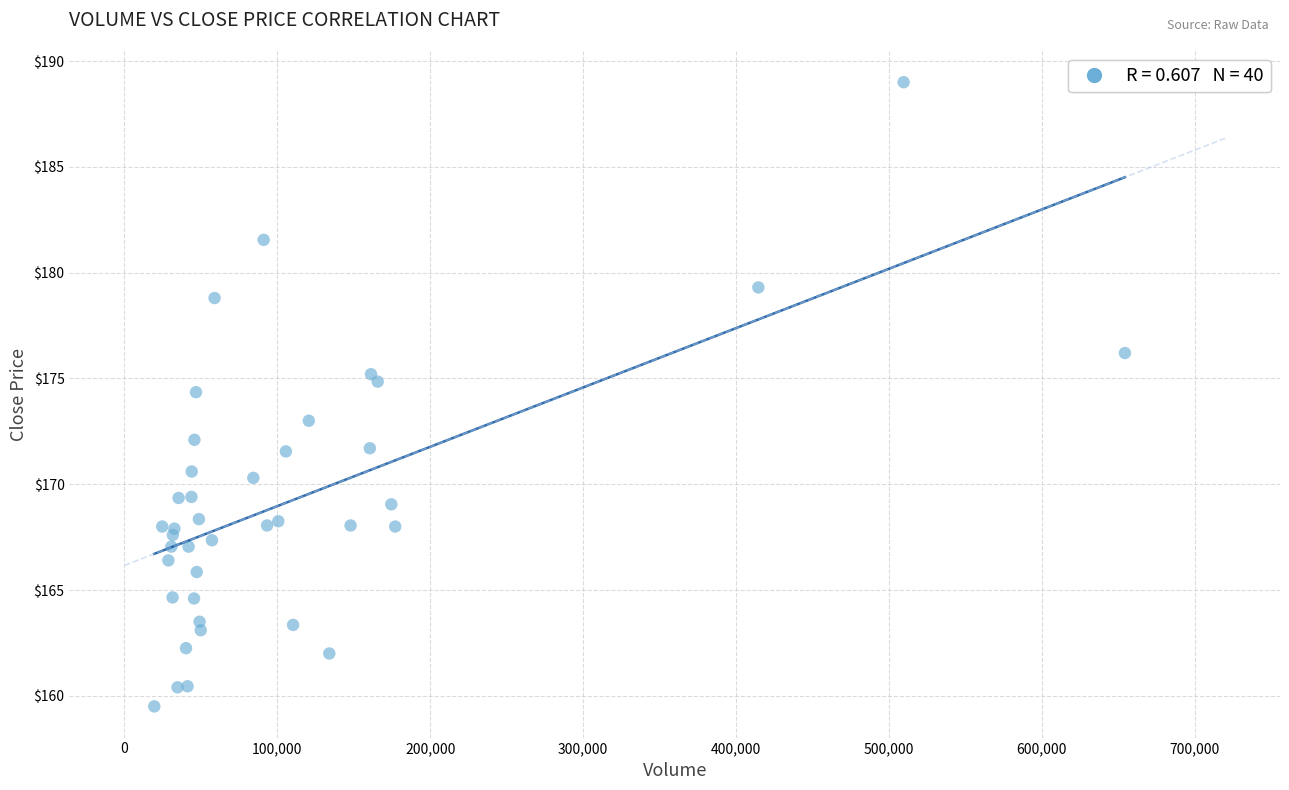

What Y value in the scatter plot is closest to 174?

174.4